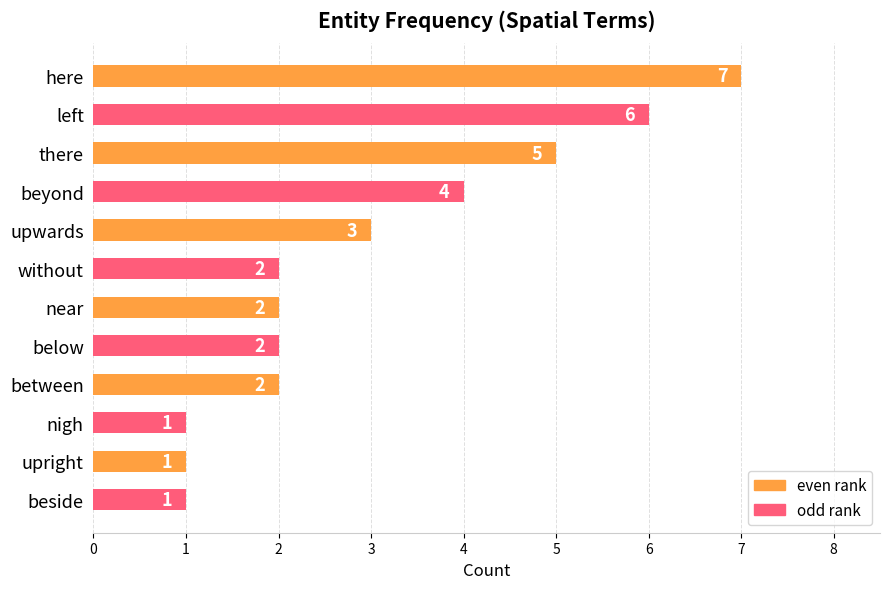

What is the difference between the second highest and second lowest values?

5